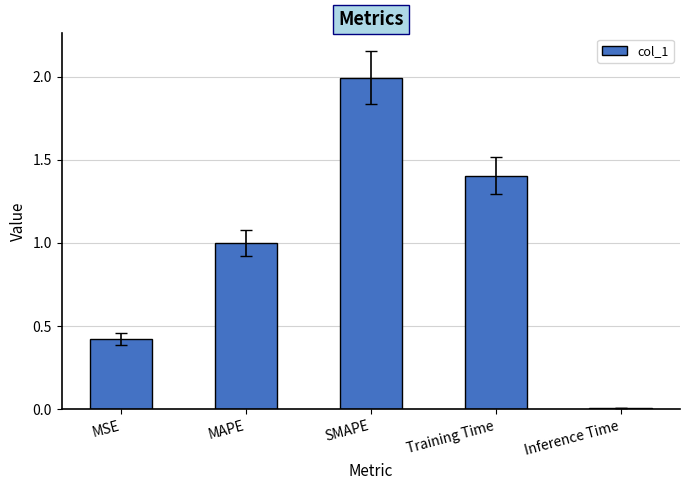

What is the change in value from MAPE to Training Time?

+0.4